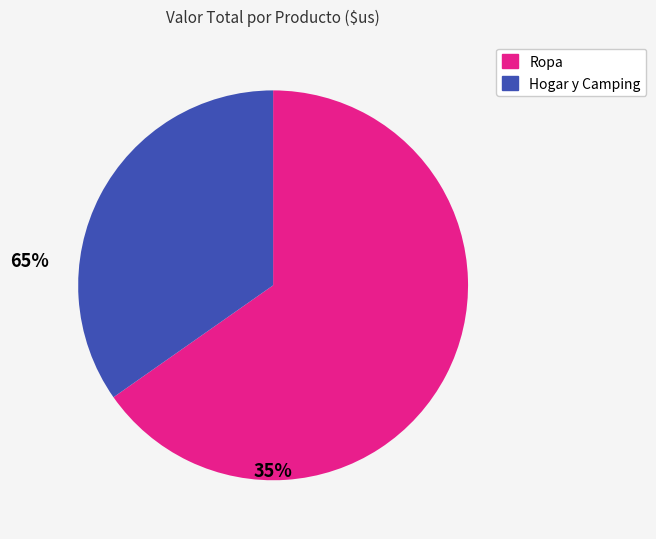

Does any single category account for the majority?

Yes